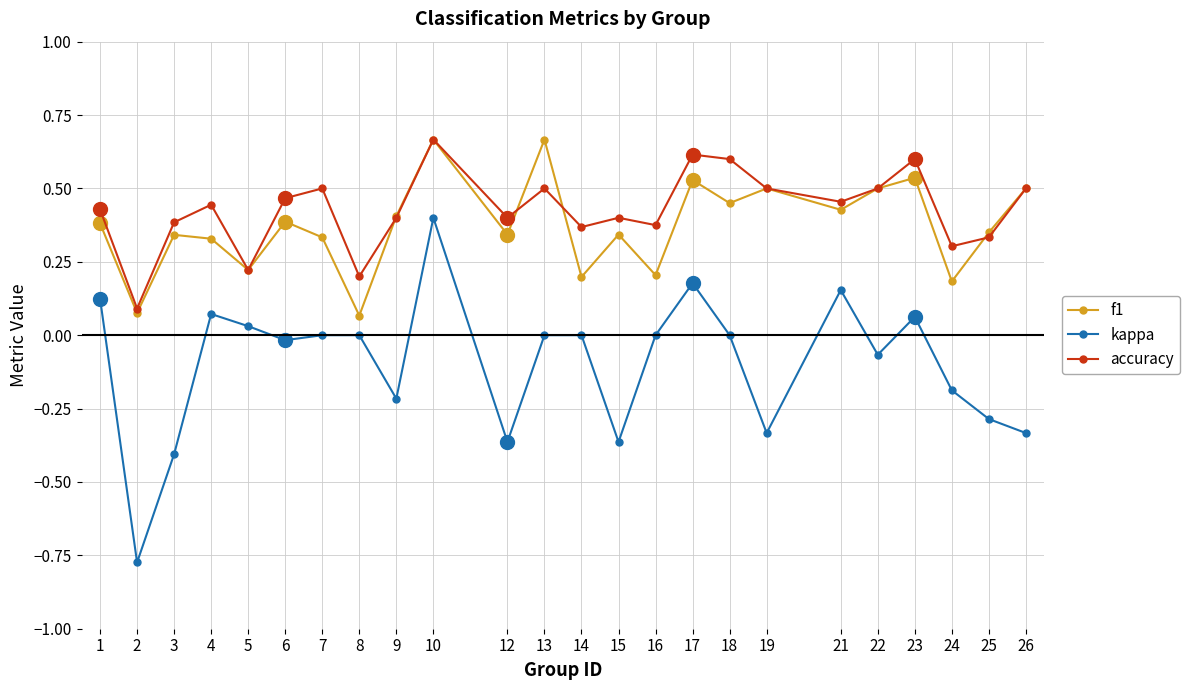

At which category does f1 reach its first local valley?

2